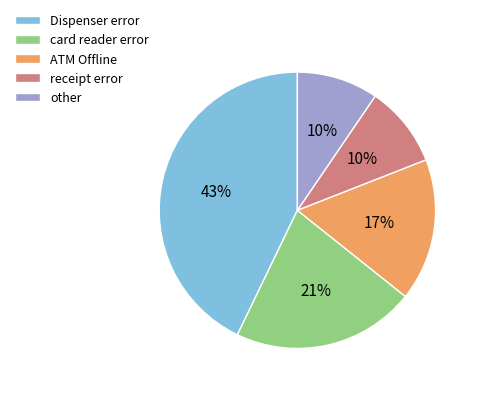

To the nearest percent, what portion does Dispenser error represent?

43%